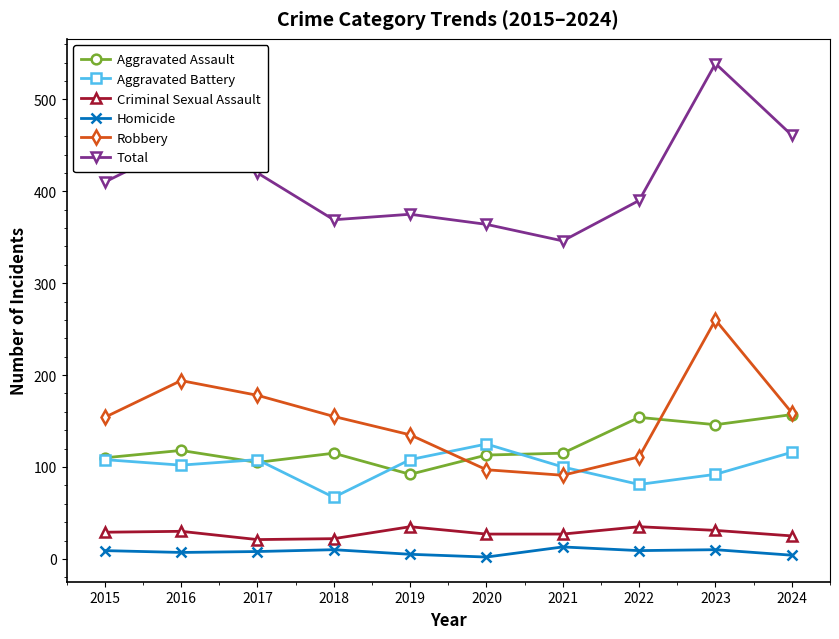

What is the difference between the Aggravated Assault values at 2018 and 2015?

5